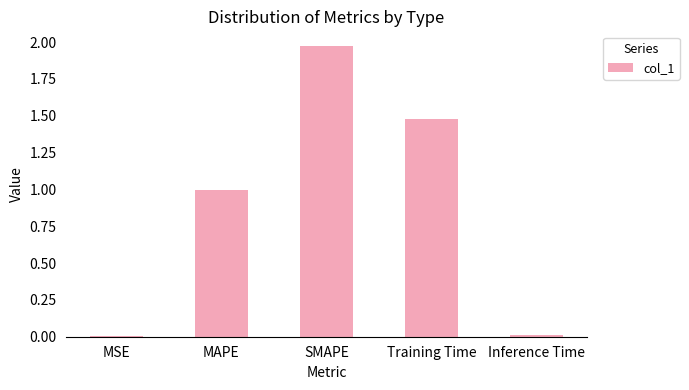

Which has a higher value, MAPE or MSE?

MAPE